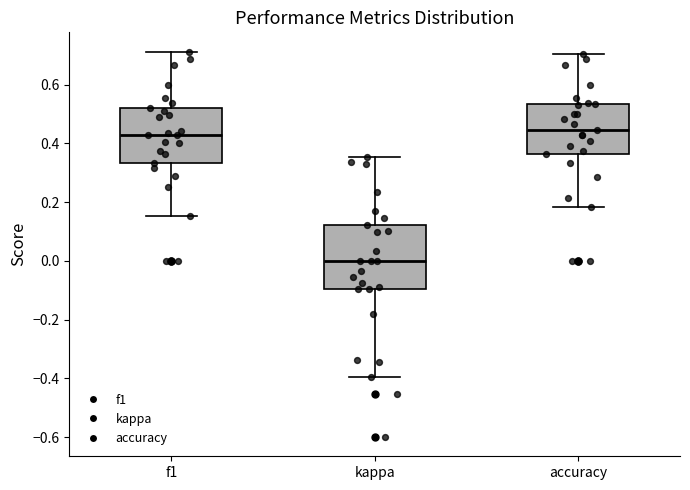

Where is the lower edge of the box for f1 on the y-axis? The values are not printed on the chart, so give them approximately, as read against the axis.

0.34